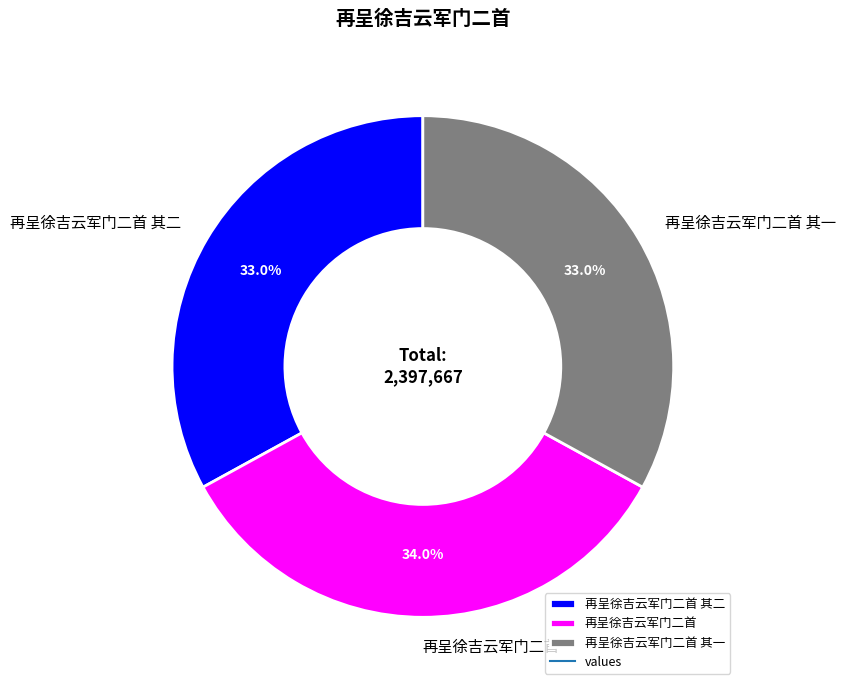

What percentage is the 再呈徐吉云军门二首 其一 slice, to the nearest percent?

33%